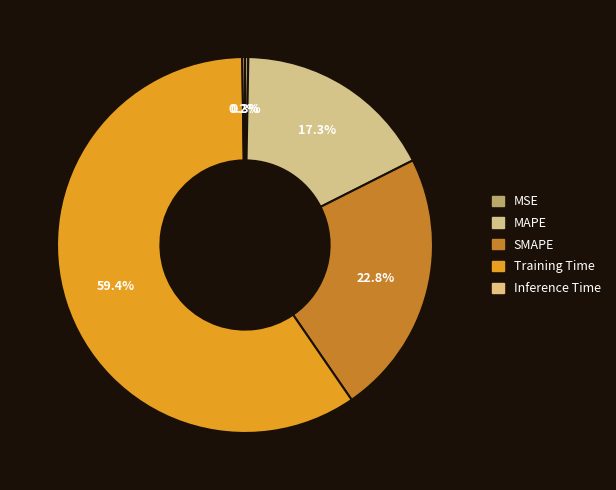

What is the majority slice?

Training Time